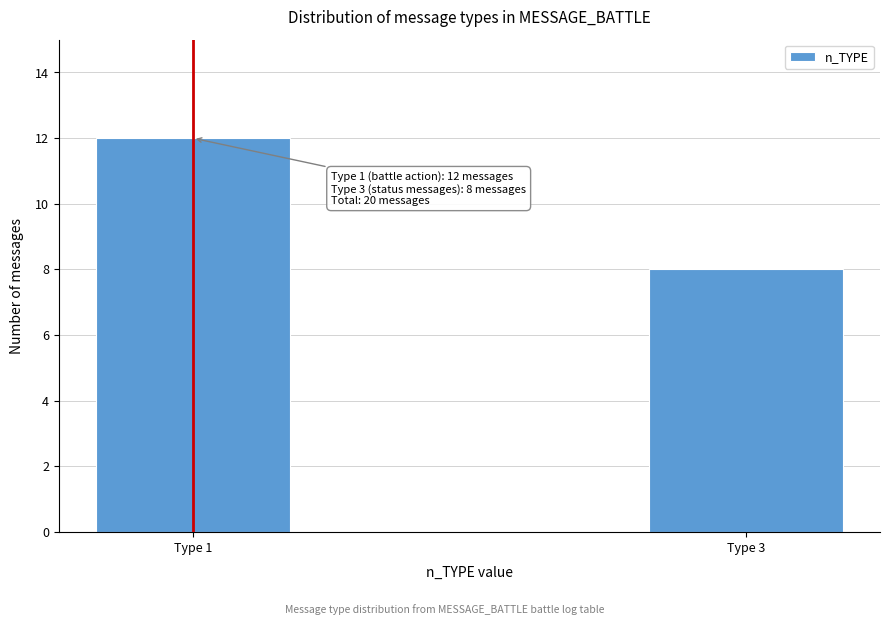

Reading left to right, list all the values displayed in this chart.

12	8